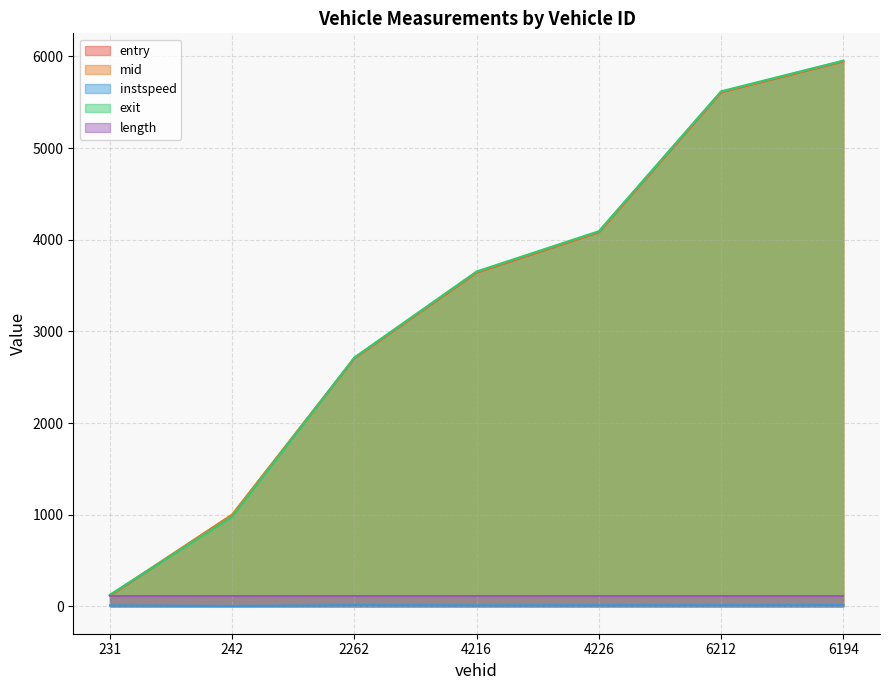

True or false: exit has more than 1 points higher than both neighbors.

False